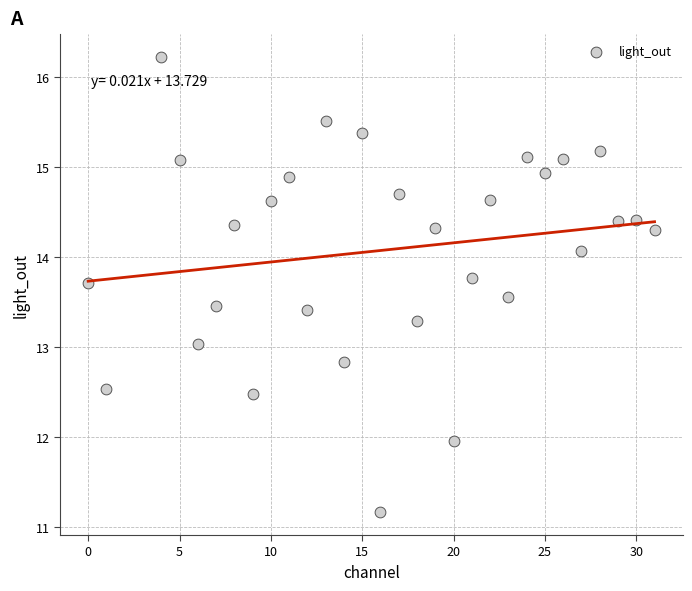

What is the range of X values (max minus min)?

31.0